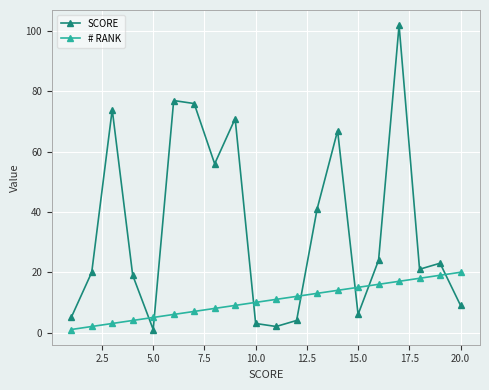

Which series has the largest total across all categories?

SCORE